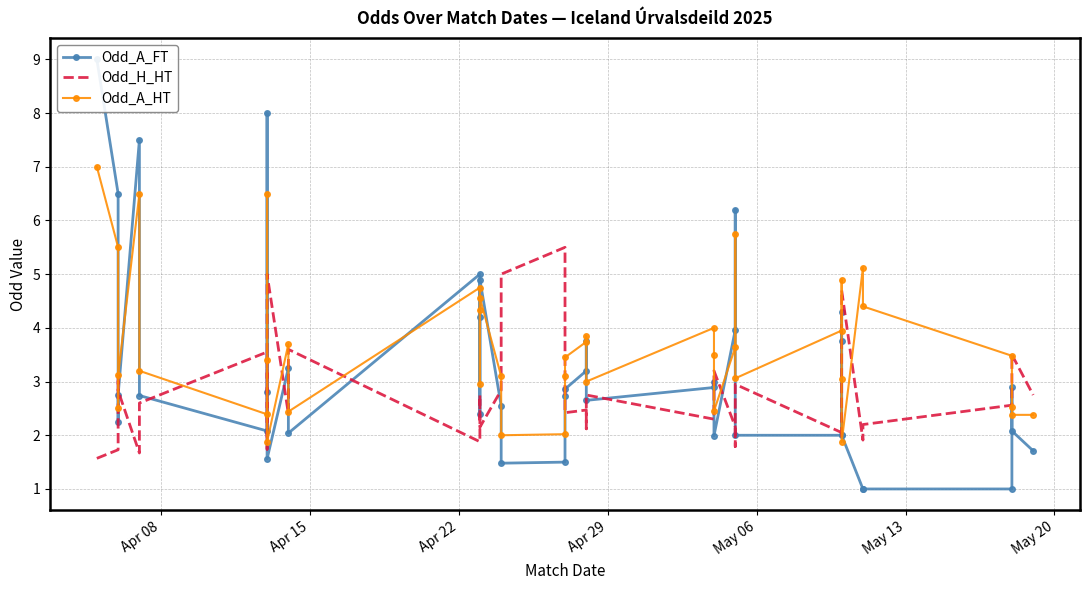

The value of Odd_A_HT at 28 is 8.6. True or false?

False